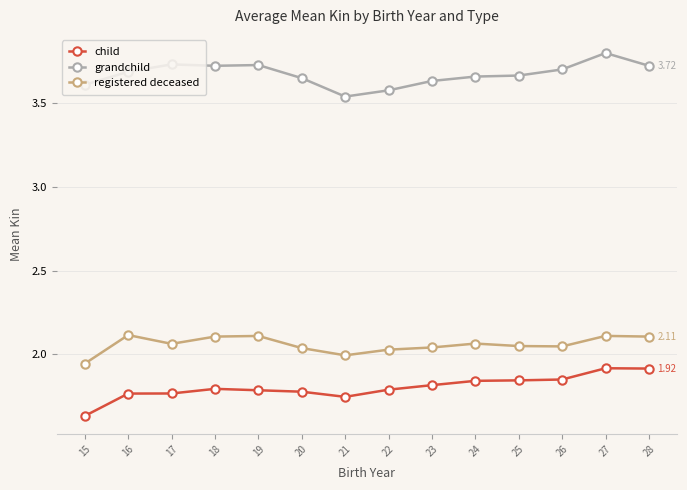

List the series in order of their peak value, highest first.

grandchild, registered deceased, child